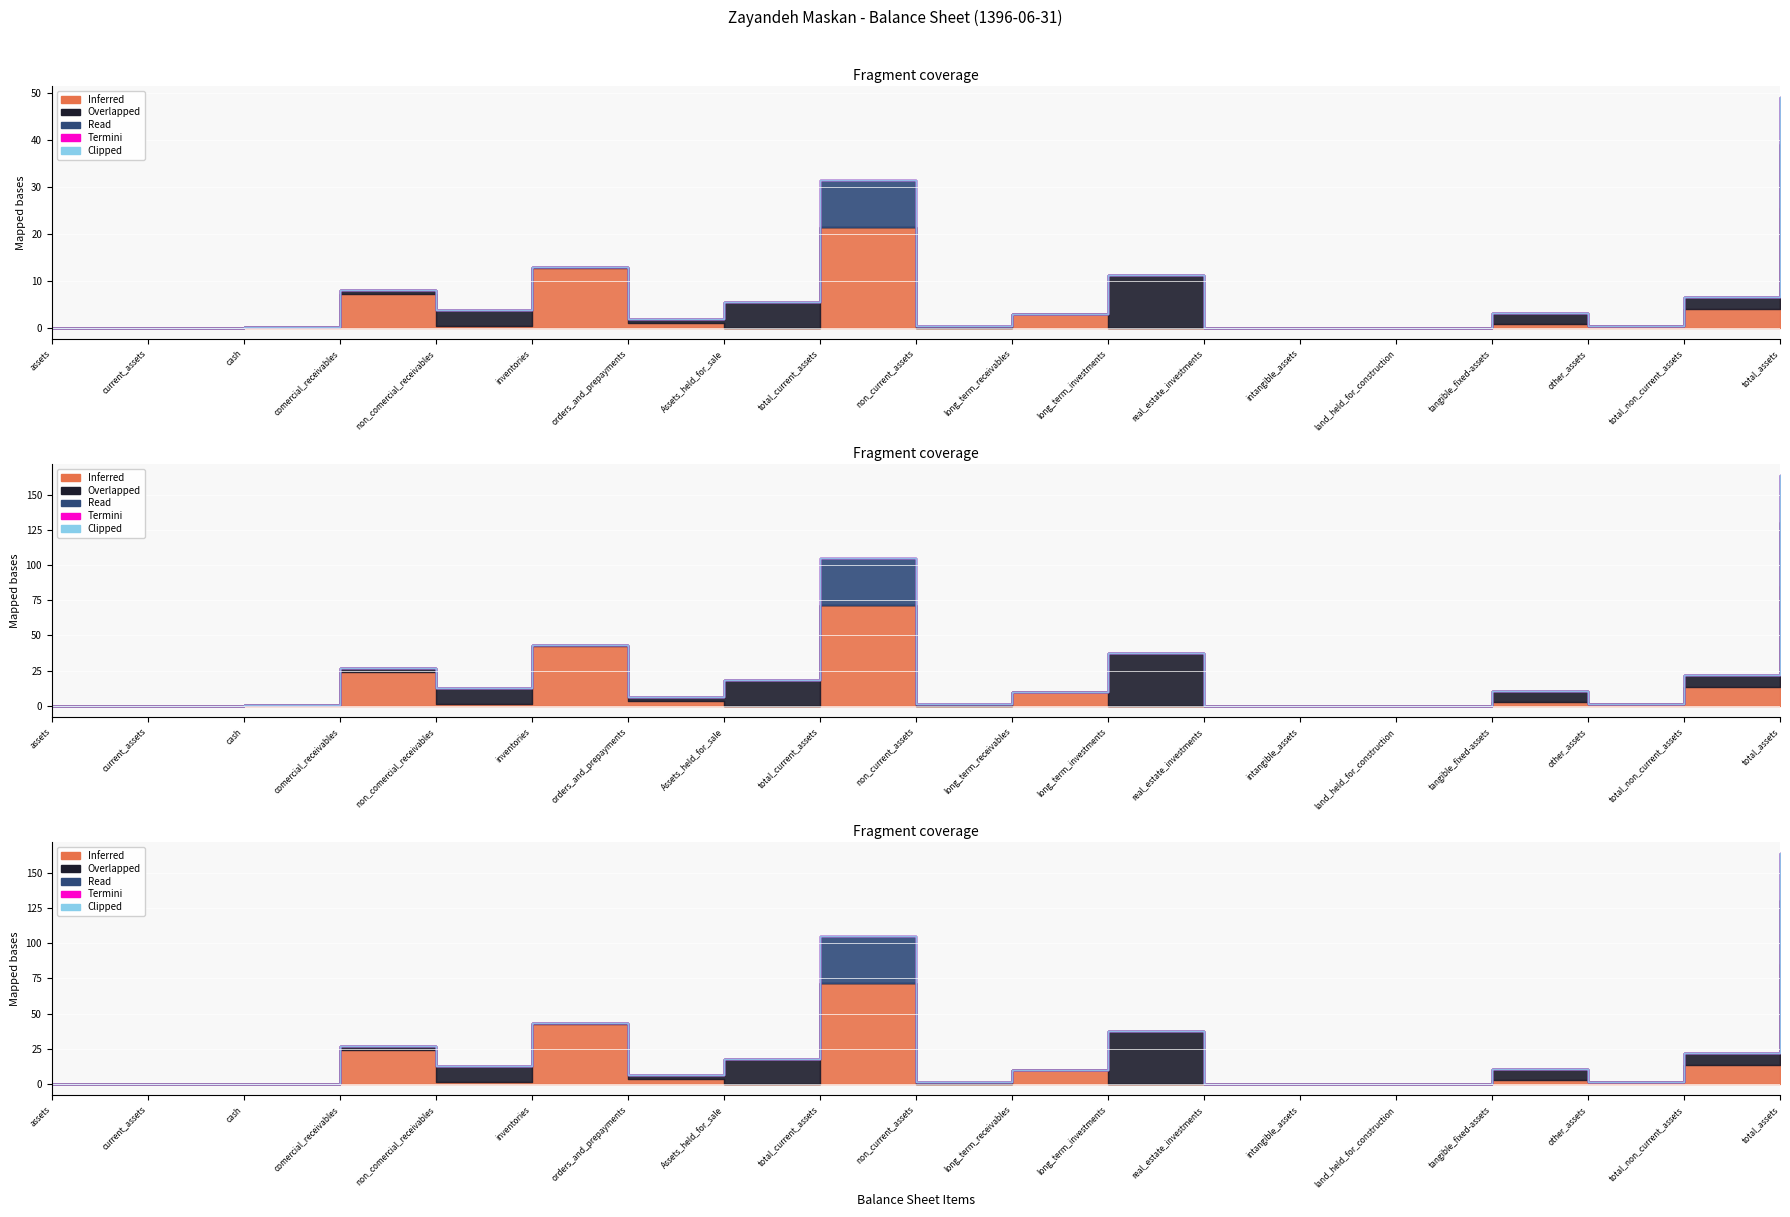

True or false: Clipped and Inferred cross at least once.

False